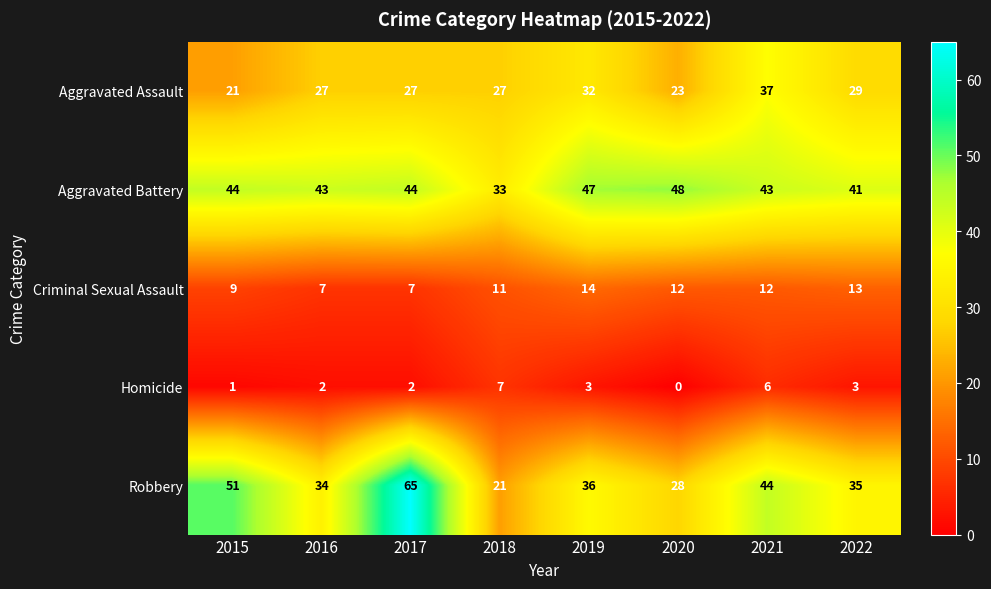

True or false: Robbery has a value of 28 at 2018.

False